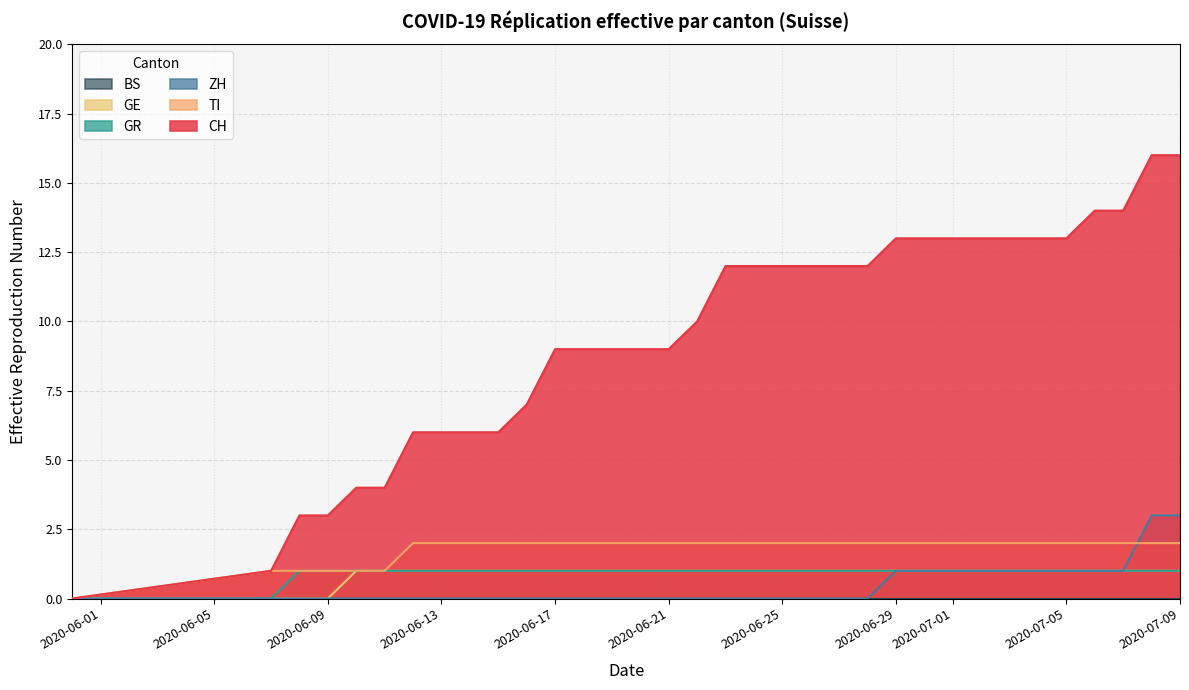

The value of TI at 2020-07-05 is 2. True or false?

True